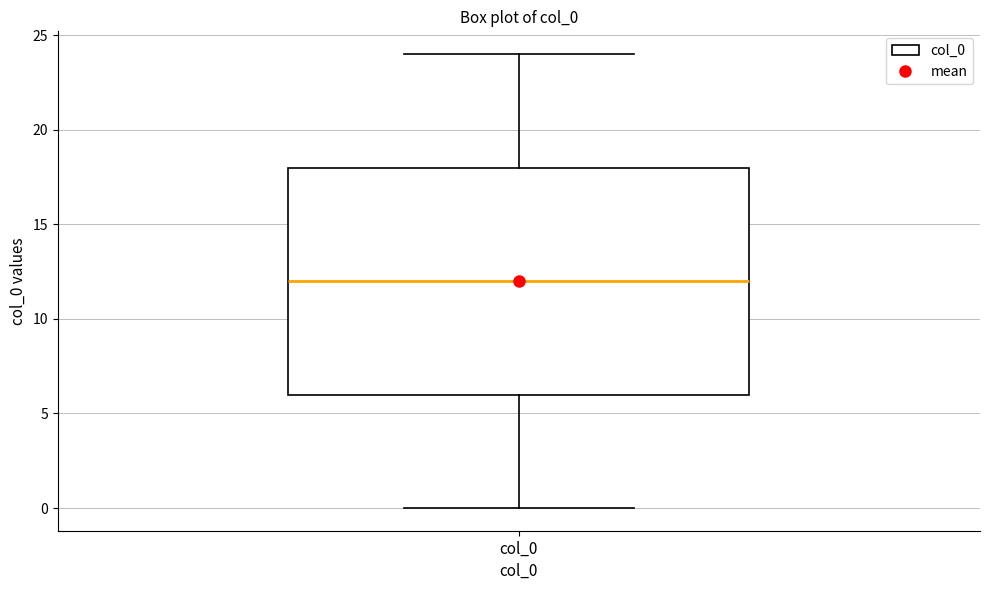

Transcribe this box plot: give where the median line is, the range the box spans, and where the two whiskers end, as read against the y-axis. The values are not printed on the chart, so give them approximately, as read against the axis.

median 12, box 6 to 18, whiskers 0 to 24